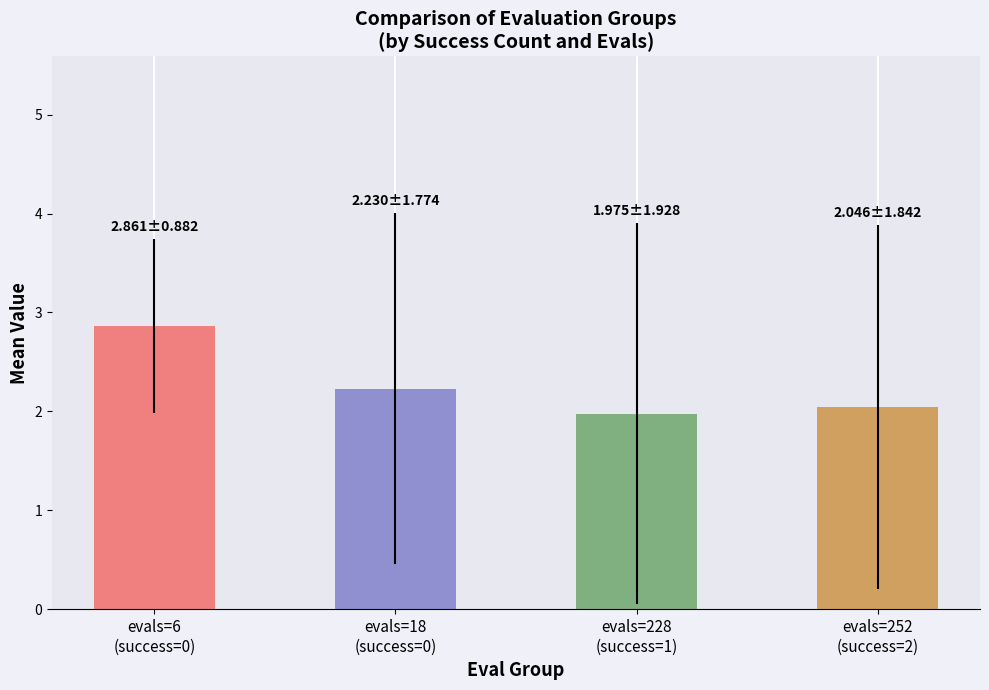

What is the minimum value shown in the chart?

2.0